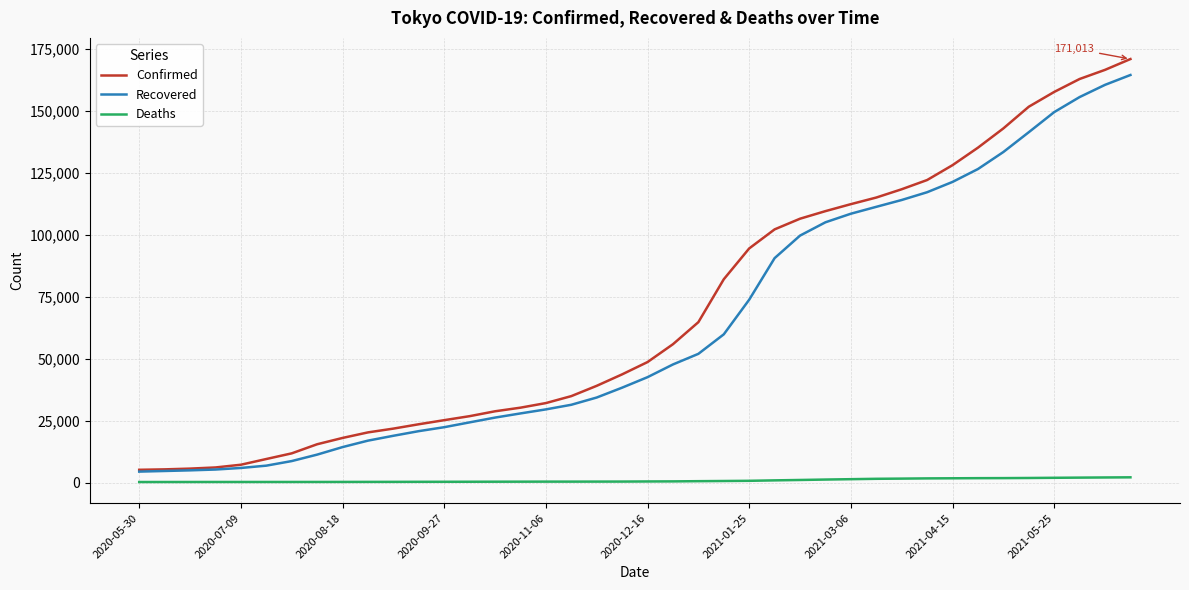

True or false: Deaths and Recovered cross at least once.

False